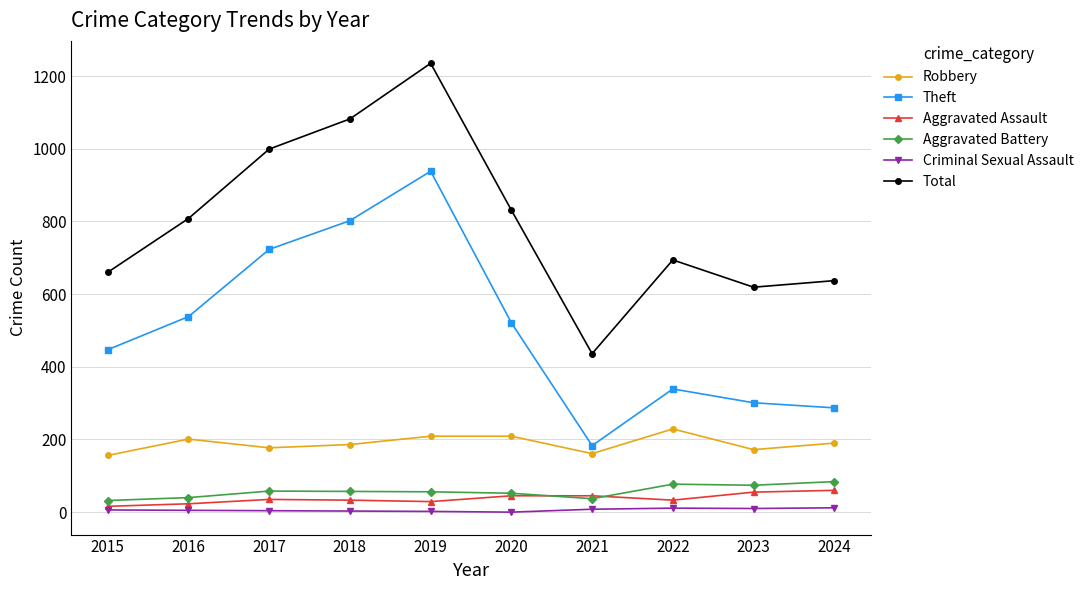

How many lines are shown in the chart?

6